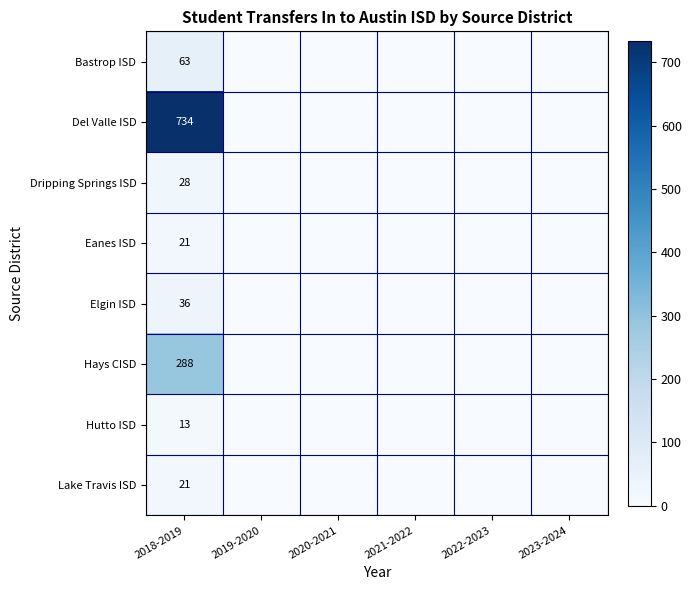

True or false: Dripping Springs ISD has a value of 38 at 2018-2019.

False